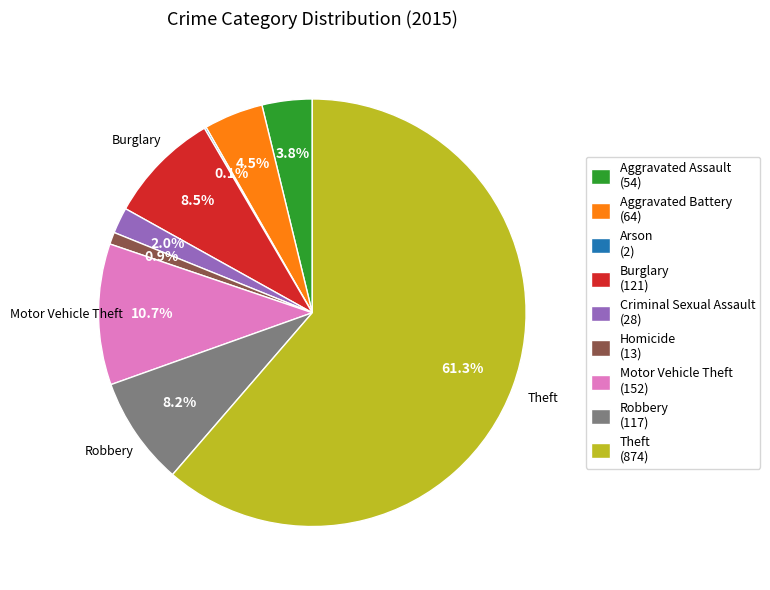

To the nearest percent, what percentage of the pie is Homicide?

1%